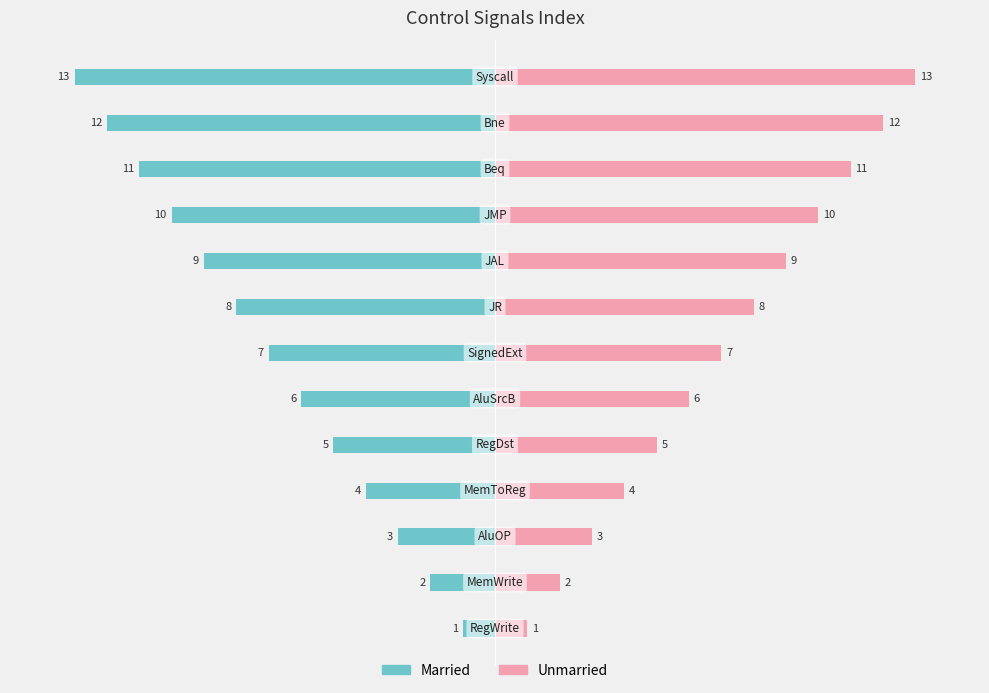

Reading left to right, extract all data points from this chart.

Married: -1	-2	-3	-4	-5	-6	-7	-8	-9	-10	-11	-12	-13
Unmarried: 1	2	3	4	5	6	7	8	9	10	11	12	13